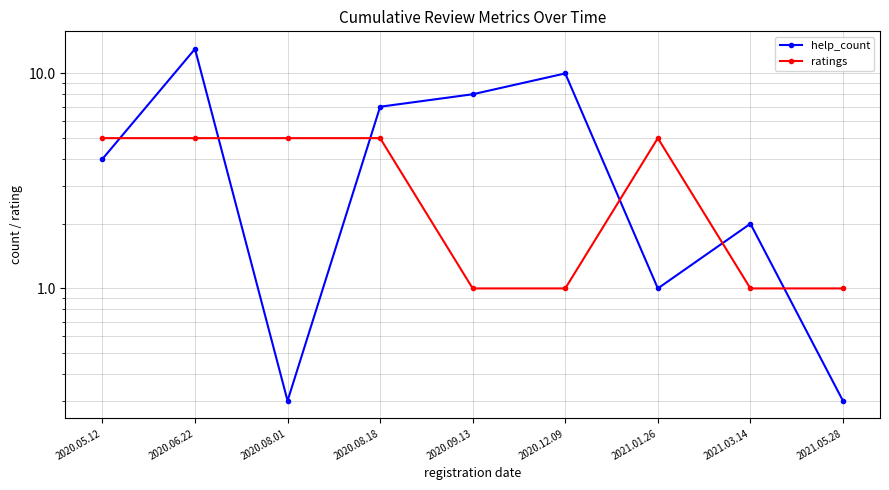

List the labels in order of ratings value, smallest first.

2020.09.13, 2020.12.09, 2021.03.14, 2021.05.28, 2020.05.12, 2020.06.22, 2020.08.01, 2020.08.18, 2021.01.26